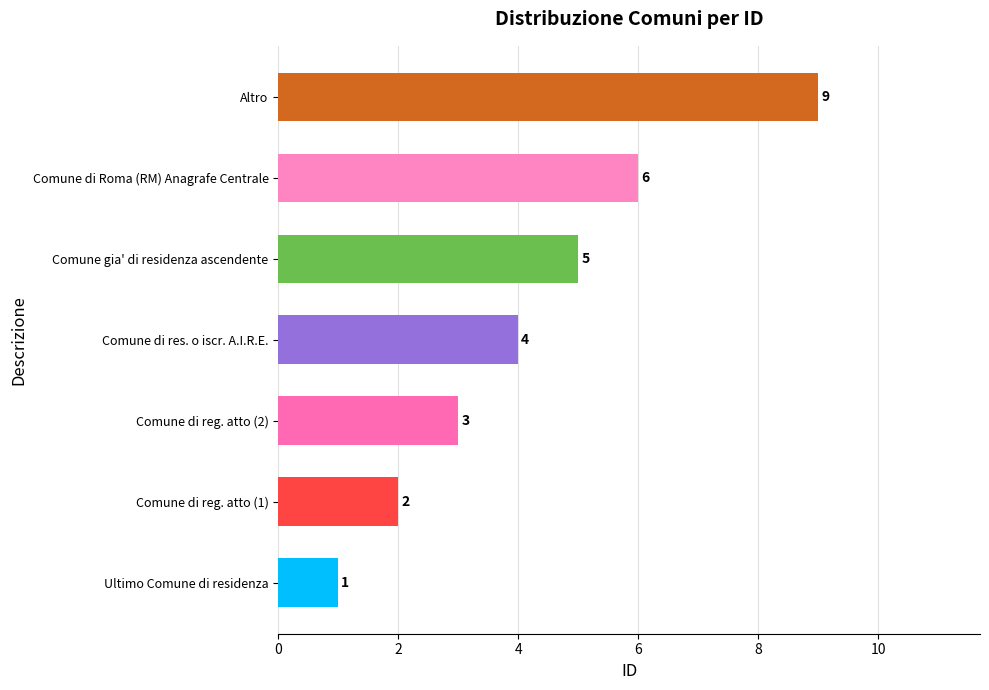

Rank the categories by value from highest to lowest.

Altro, Comune di Roma (RM) Anagrafe Centrale, Comune gia' di residenza ascendente, Comune di res. o iscr. A.I.R.E., Comune di reg. atto (2), Comune di reg. atto (1), Ultimo Comune di residenza